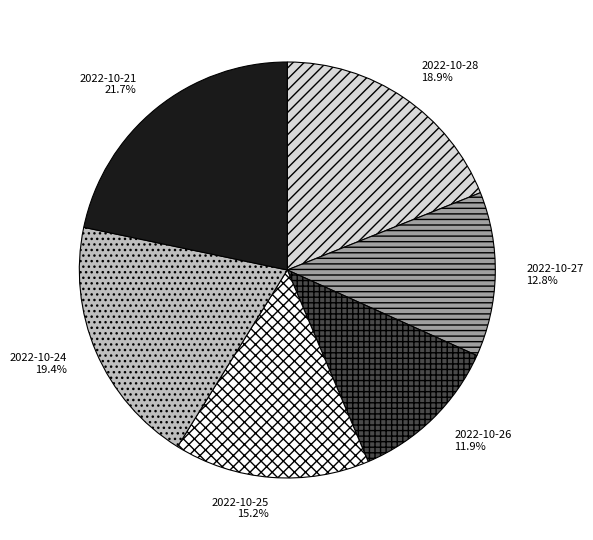

To the nearest percent, what percentage of the pie is 2022-10-25?

15%